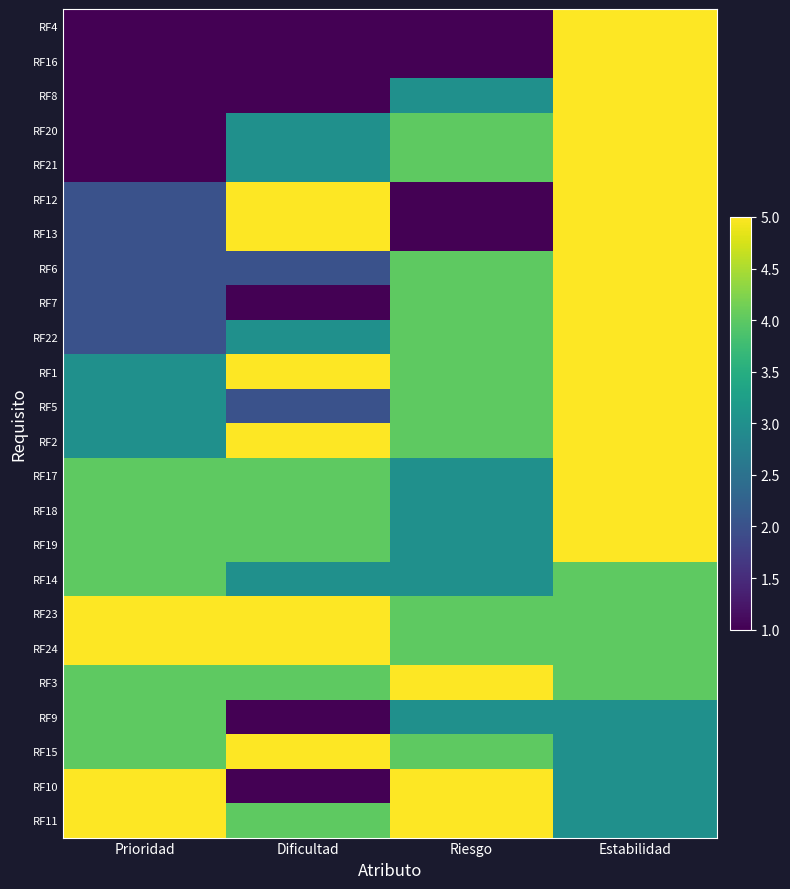

Reading left to right, list all the values displayed in this chart.

RF4: Prioridad=1	Dificultad=1	Riesgo=1	Estabilidad=5
RF16: Prioridad=1	Dificultad=1	Riesgo=1	Estabilidad=5
RF8: Prioridad=1	Dificultad=1	Riesgo=3	Estabilidad=5
RF20: Prioridad=1	Dificultad=3	Riesgo=4	Estabilidad=5
RF21: Prioridad=1	Dificultad=3	Riesgo=4	Estabilidad=5
RF12: Prioridad=2	Dificultad=5	Riesgo=1	Estabilidad=5
RF13: Prioridad=2	Dificultad=5	Riesgo=1	Estabilidad=5
RF6: Prioridad=2	Dificultad=2	Riesgo=4	Estabilidad=5
RF7: Prioridad=2	Dificultad=1	Riesgo=4	Estabilidad=5
RF22: Prioridad=2	Dificultad=3	Riesgo=4	Estabilidad=5
RF1: Prioridad=3	Dificultad=5	Riesgo=4	Estabilidad=5
RF5: Prioridad=3	Dificultad=2	Riesgo=4	Estabilidad=5
RF2: Prioridad=3	Dificultad=5	Riesgo=4	Estabilidad=5
RF17: Prioridad=4	Dificultad=4	Riesgo=3	Estabilidad=5
RF18: Prioridad=4	Dificultad=4	Riesgo=3	Estabilidad=5
RF19: Prioridad=4	Dificultad=4	Riesgo=3	Estabilidad=5
RF14: Prioridad=4	Dificultad=3	Riesgo=3	Estabilidad=4
RF23: Prioridad=5	Dificultad=5	Riesgo=4	Estabilidad=4
RF24: Prioridad=5	Dificultad=5	Riesgo=4	Estabilidad=4
RF3: Prioridad=4	Dificultad=4	Riesgo=5	Estabilidad=4
RF9: Prioridad=4	Dificultad=1	Riesgo=3	Estabilidad=3
RF15: Prioridad=4	Dificultad=5	Riesgo=4	Estabilidad=3
RF10: Prioridad=5	Dificultad=1	Riesgo=5	Estabilidad=3
RF11: Prioridad=5	Dificultad=4	Riesgo=5	Estabilidad=3